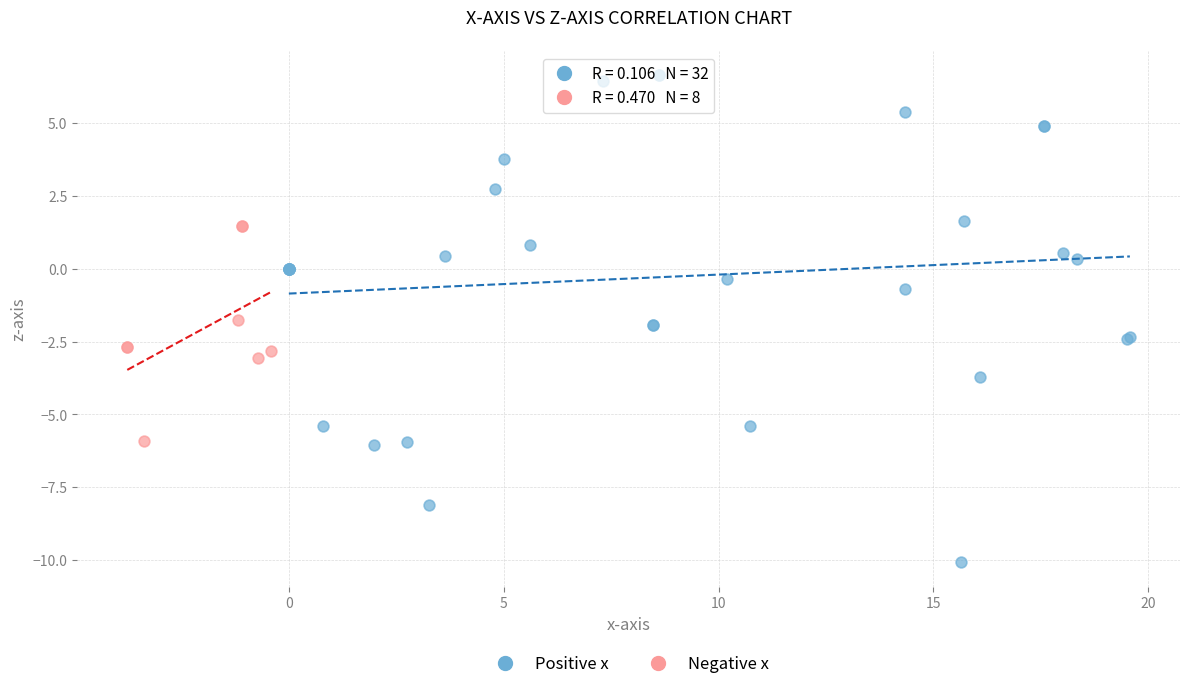

What are all the series names shown in the legend?

Positive x, Negative x